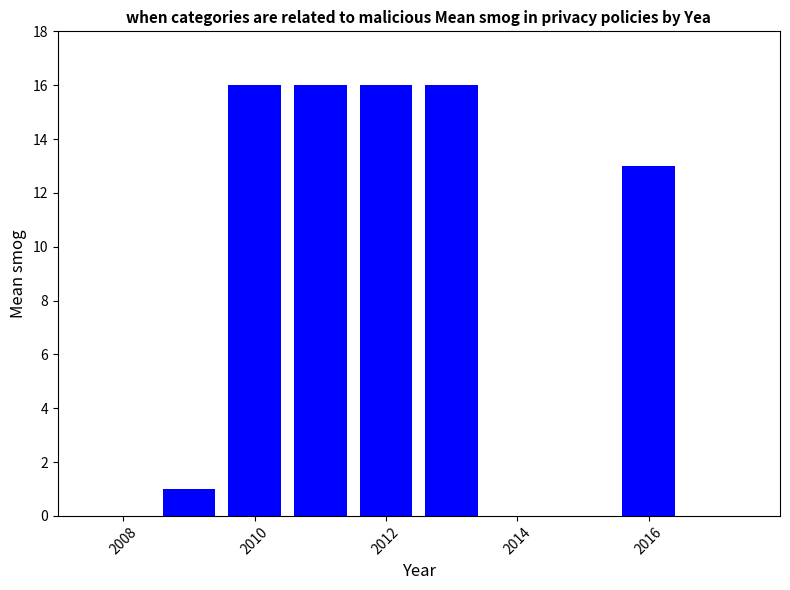

Are the bars grouped side by side (vs. stacked)?

No